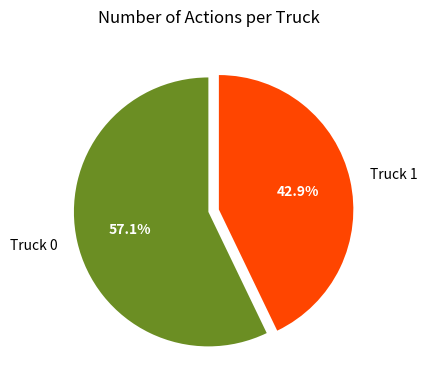

Does Truck 0 account for over 50% of the chart?

Yes